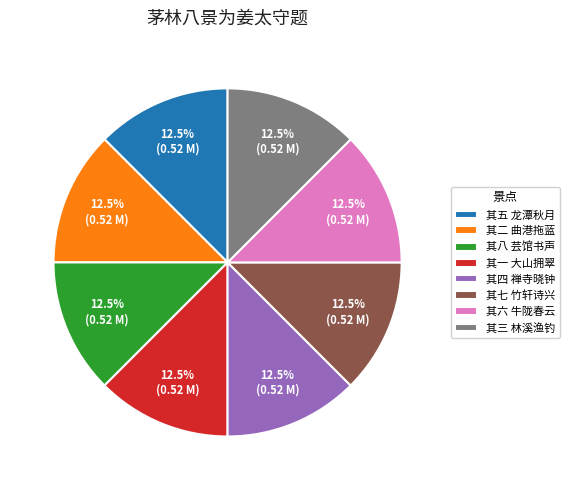

Does 其三 林溪渔钓 represent more than half of the total?

No